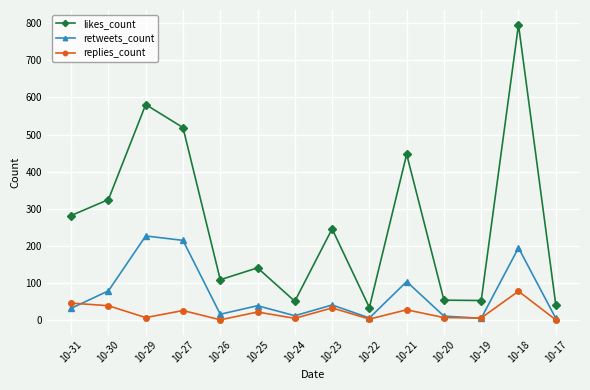

What is the average value of the replies_count series?

22